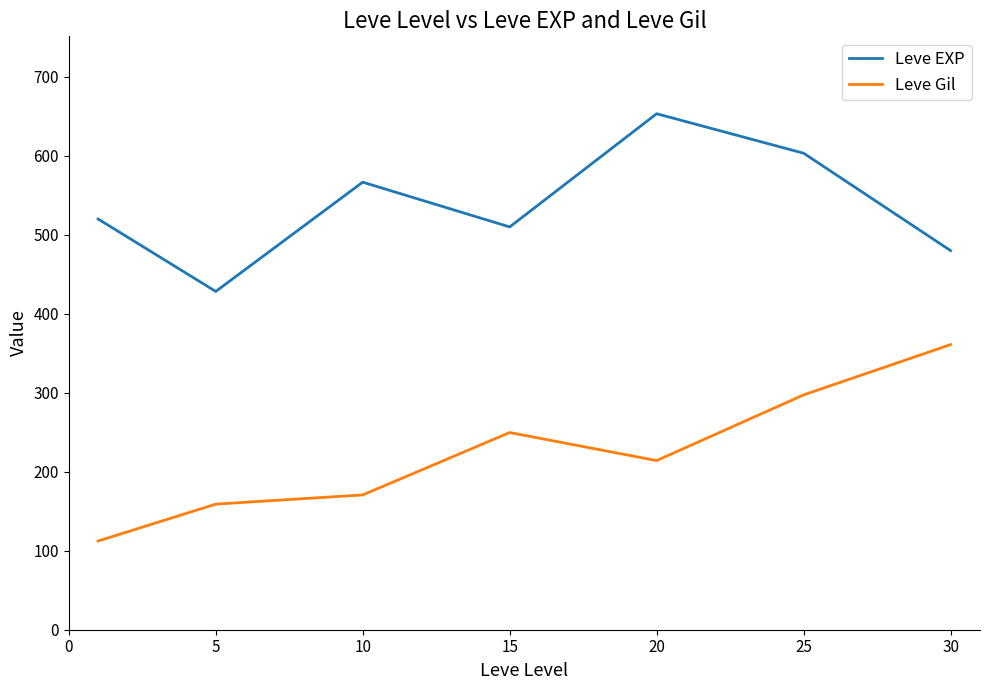

Which series has the largest total across all categories?

Leve EXP